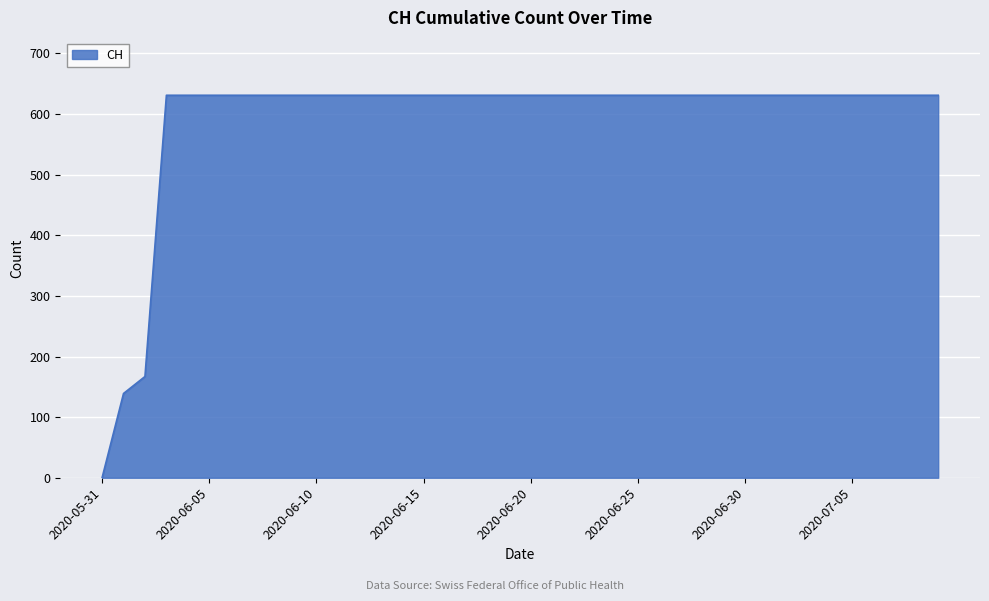

What is the greatest value displayed?

631